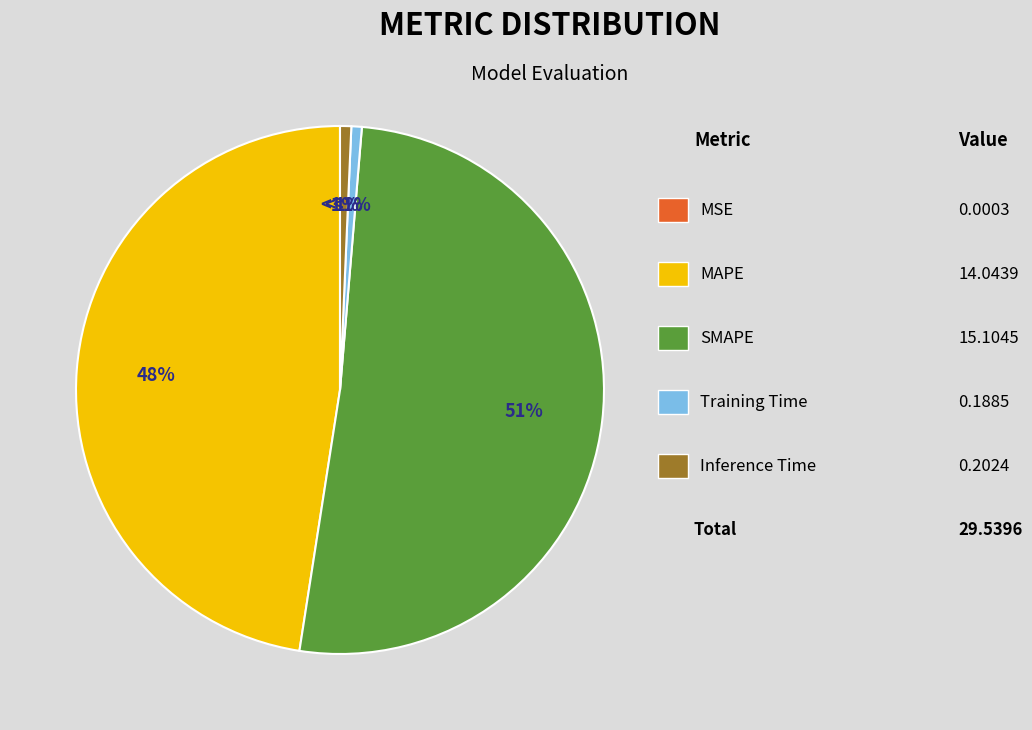

How many slices are in this pie chart?

5